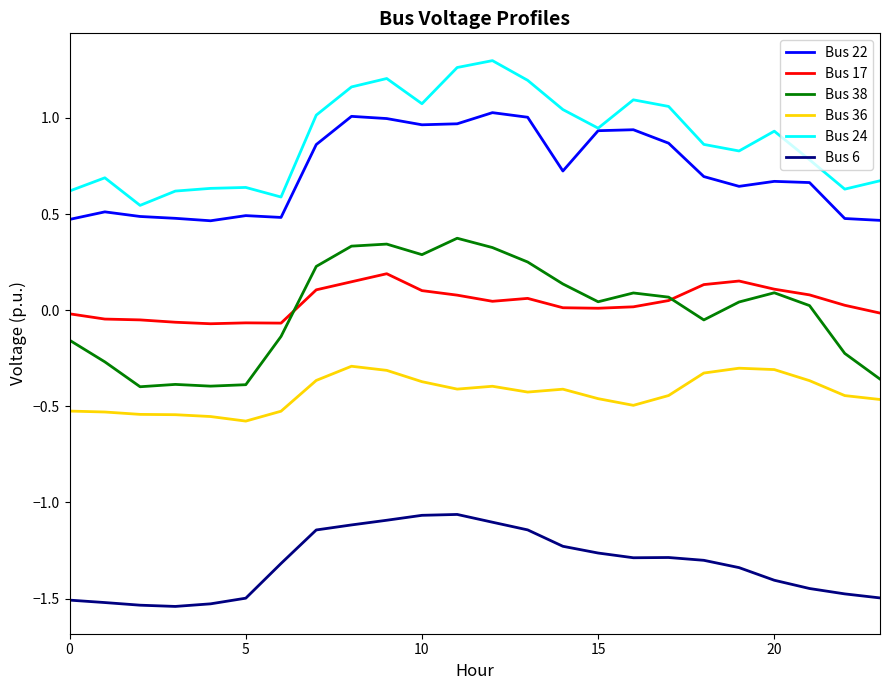

Rank the series by their maximum value, from lowest to highest.

Bus 6, Bus 36, Bus 17, Bus 38, Bus 22, Bus 24